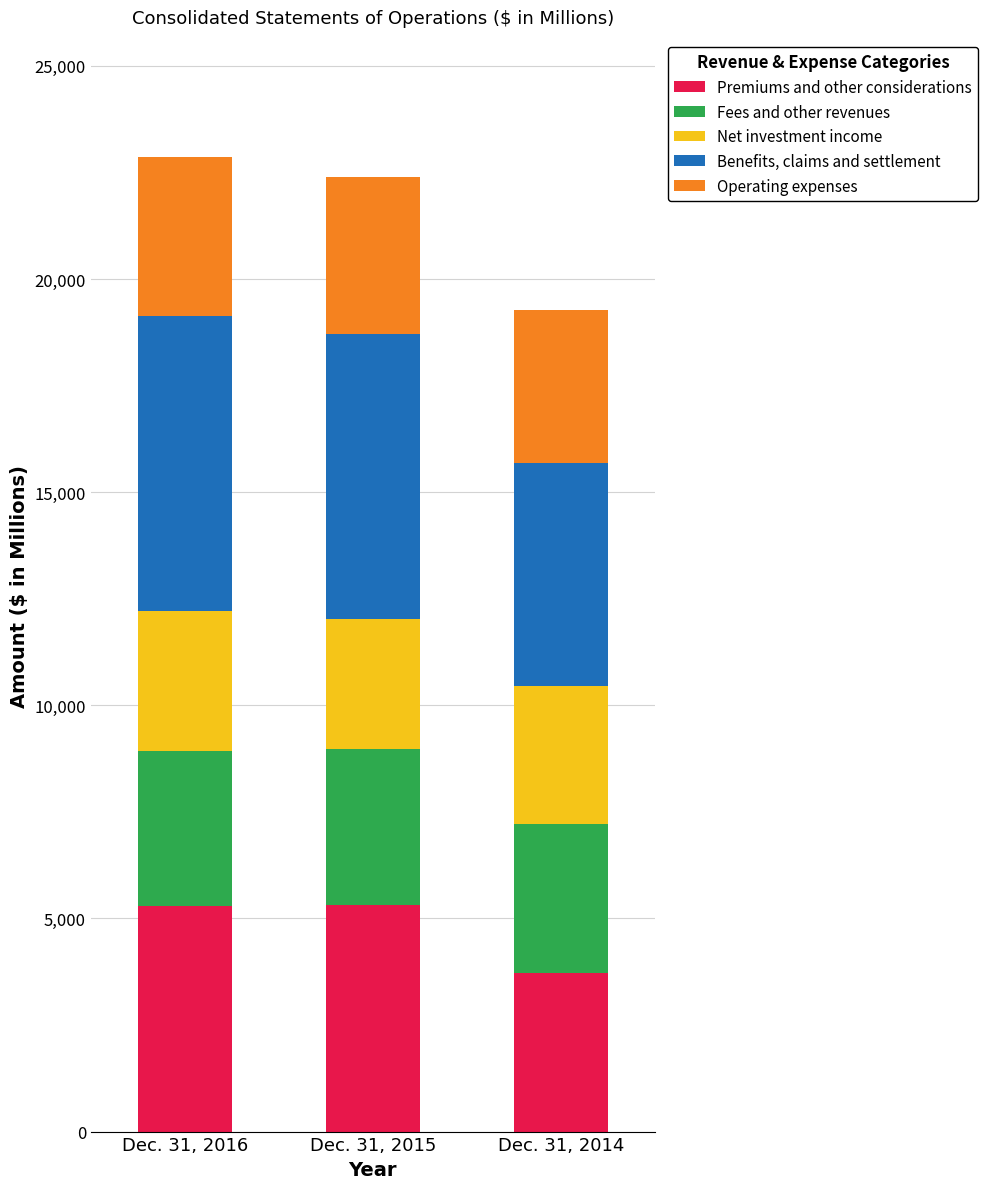

How many categories are shown in the chart?

3